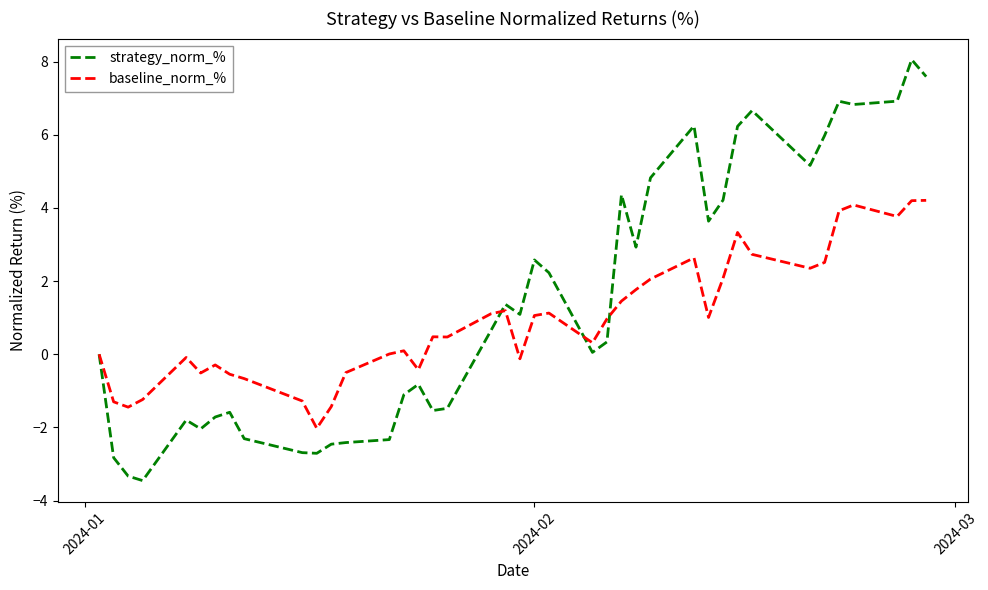

List the series in order of their overall mean, lowest first.

baseline_norm_%, strategy_norm_%